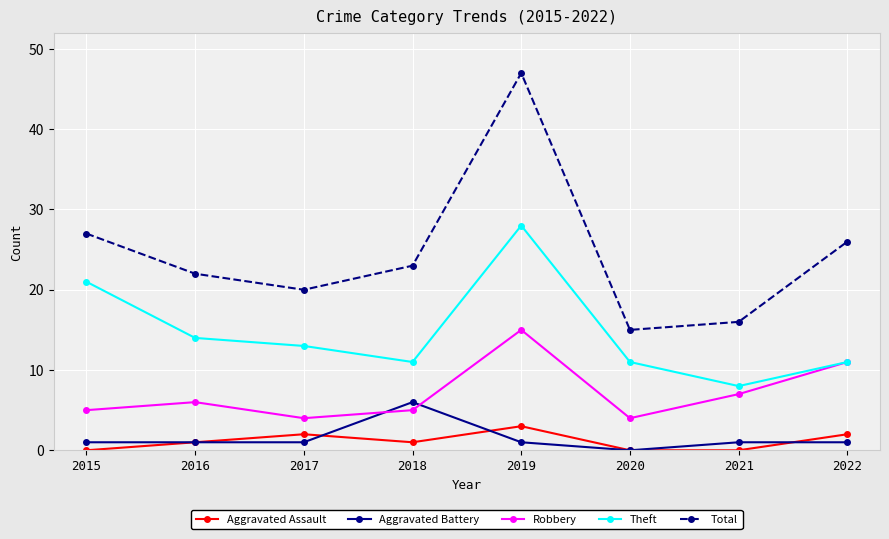

Reading left to right, extract all data points from this chart.

Aggravated Assault: 2015=0	2016=1	2017=2	2018=1	2019=3	2020=0	2021=0	2022=2
Aggravated Battery: 2015=1	2016=1	2017=1	2018=6	2019=1	2020=0	2021=1	2022=1
Robbery: 2015=5	2016=6	2017=4	2018=5	2019=15	2020=4	2021=7	2022=11
Theft: 2015=21	2016=14	2017=13	2018=11	2019=28	2020=11	2021=8	2022=11
Total: 2015=27	2016=22	2017=20	2018=23	2019=47	2020=15	2021=16	2022=26